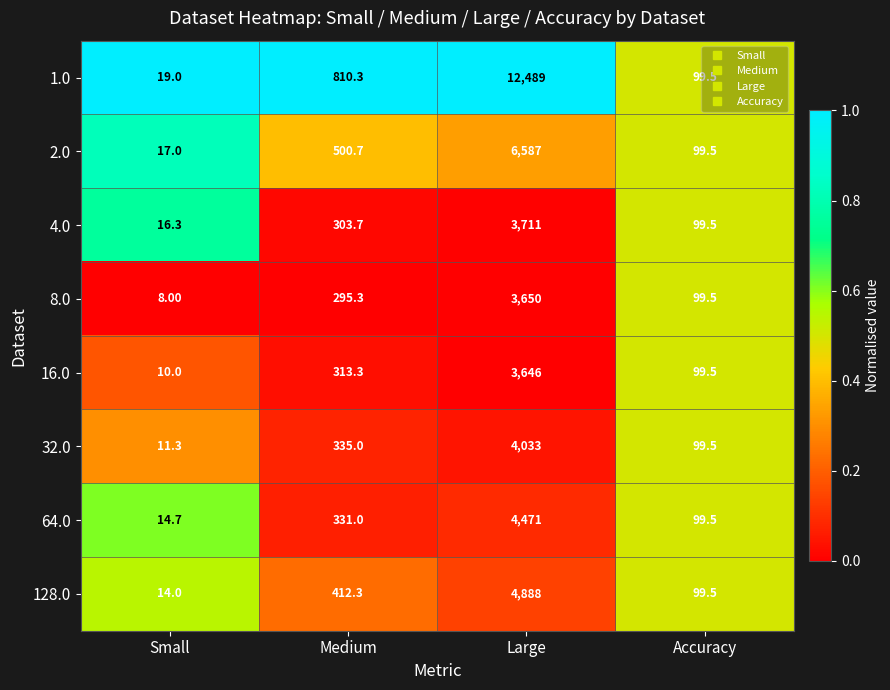

Rank the series at Large from highest to lowest value.

1.0, 2.0, 128.0, 64.0, 32.0, 4.0, 8.0, 16.0